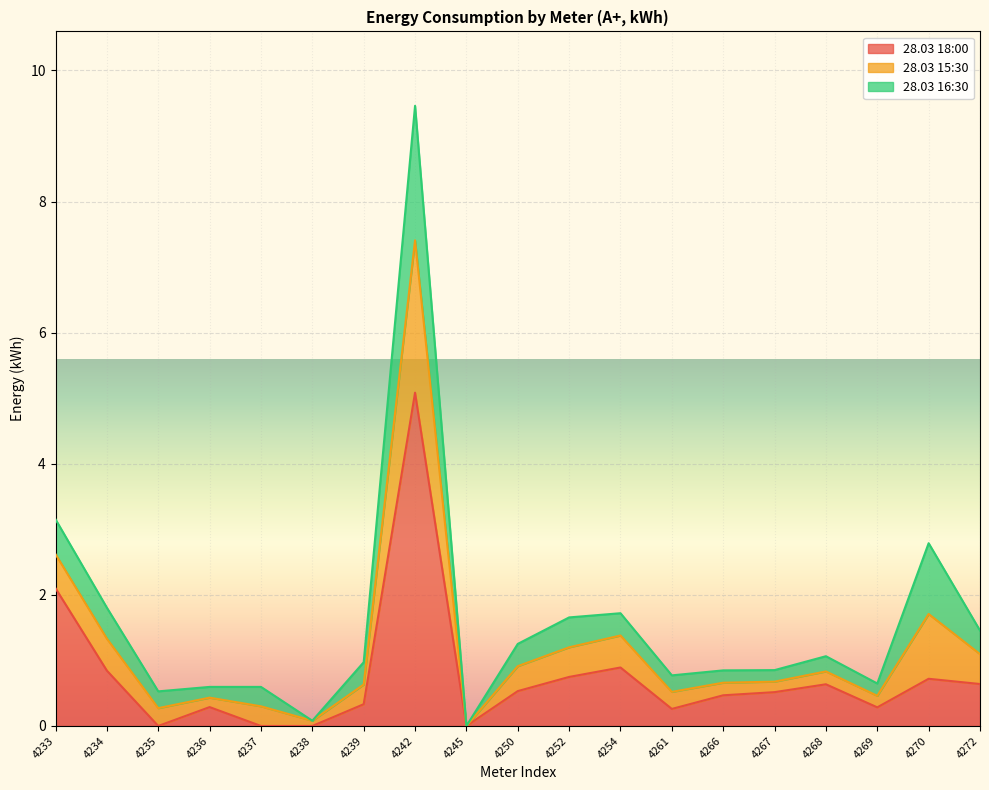

Read the 28.03 16:30 value at 4267.

0.2